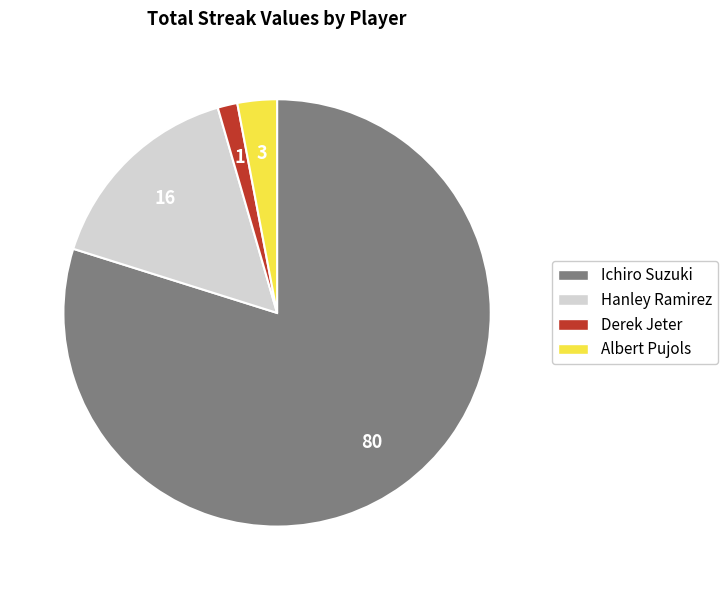

Count the number of slices in the pie.

4